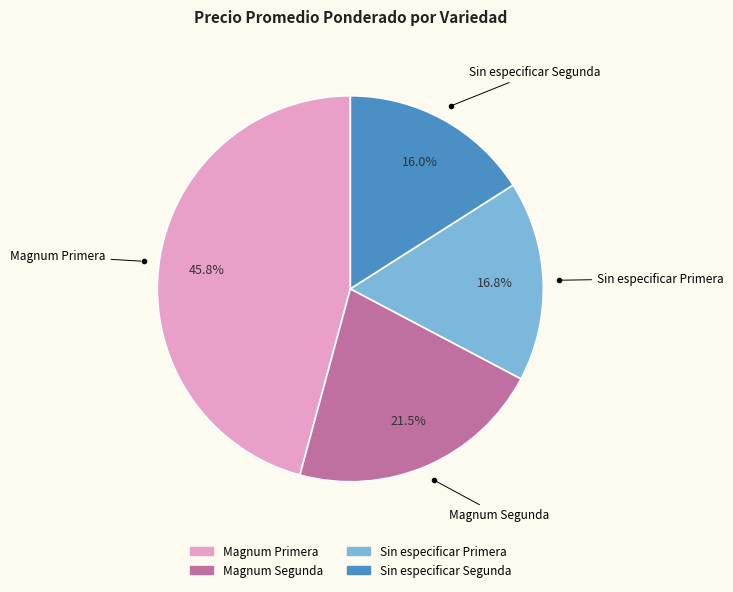

Is there any slice that represents more than half of the pie?

No